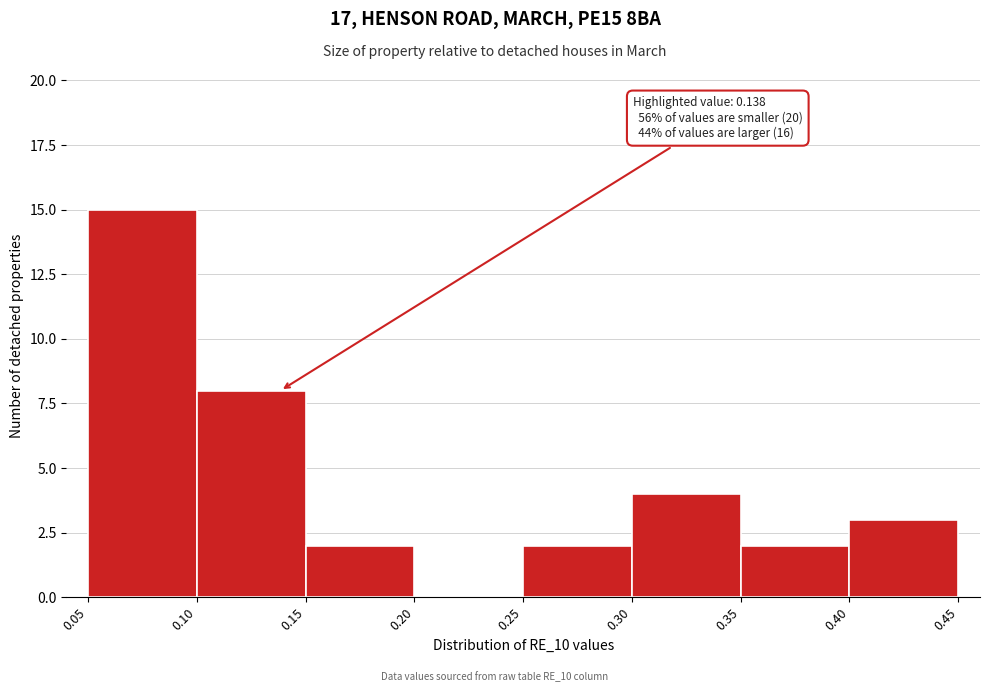

Over which range of the x-axis is the bar tallest?

0.05 to 0.10